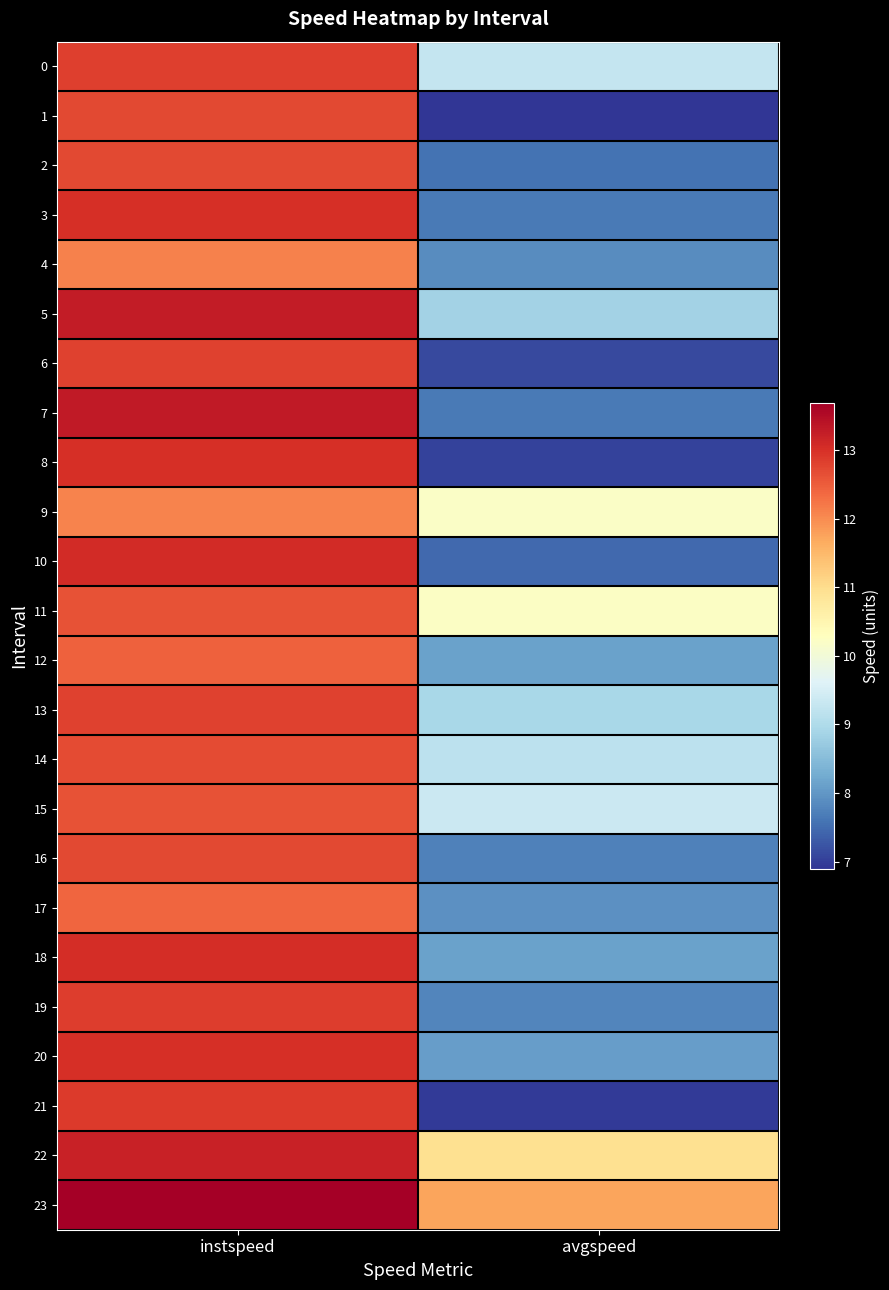

Rank the series at avgspeed from highest to lowest value.

23, 22, 11, 9, 15, 0, 14, 13, 5, 18, 12, 20, 17, 4, 19, 16, 7, 3, 2, 10, 6, 8, 21, 1